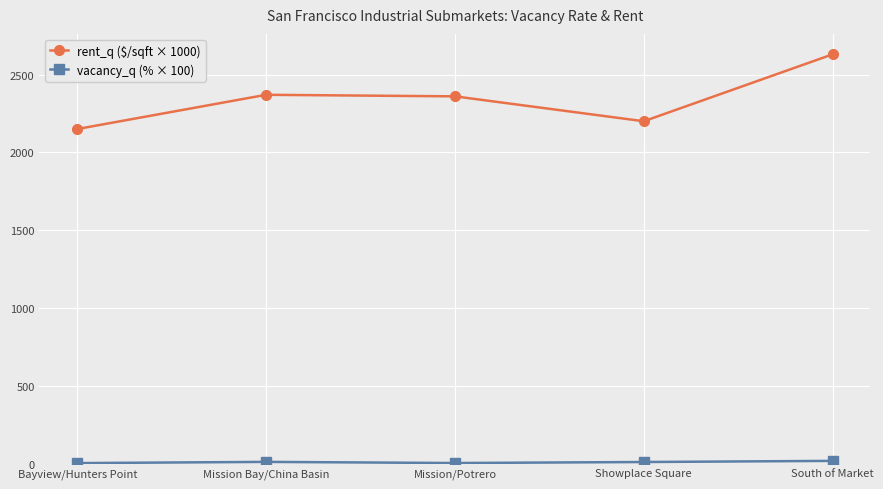

The rent_q ($/sqft × 1000) series shows 1299.1 at Bayview/Hunters Point. True or false?

False